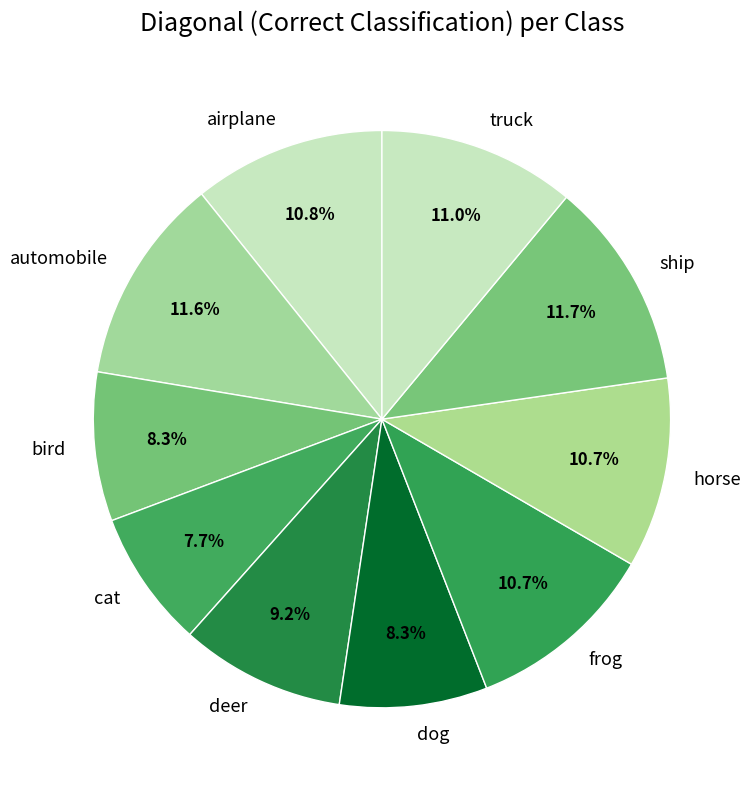

Combined, do frog and deer account for over 50%?

No